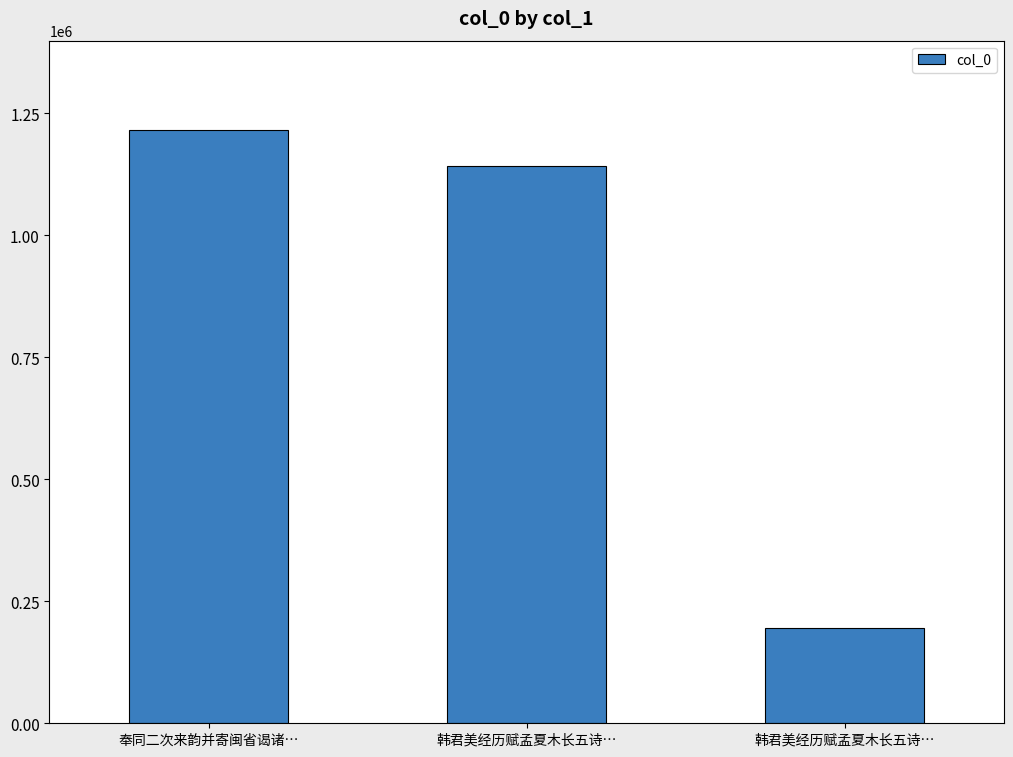

Count the number of data series in this chart.

1